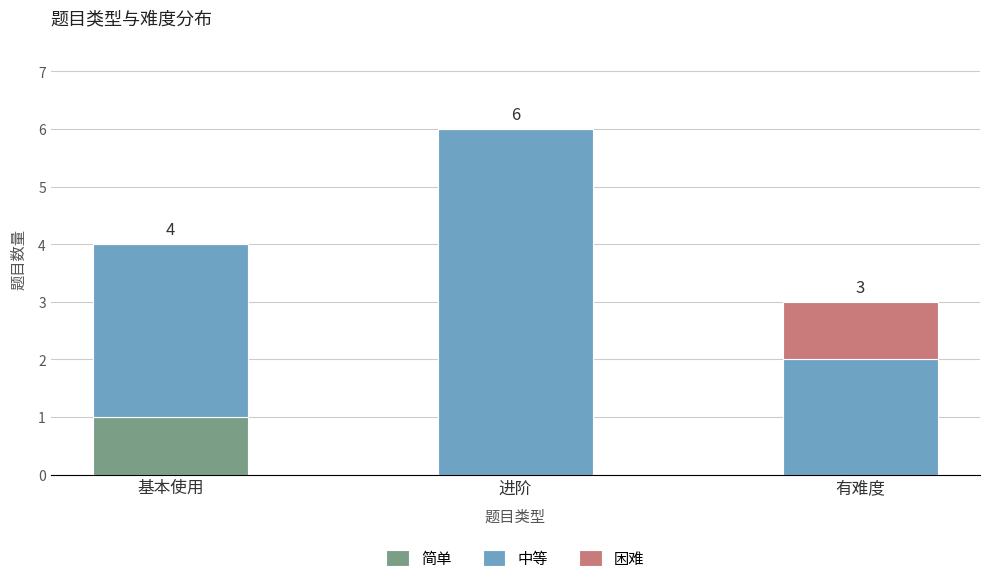

At which label does 简单 reach its peak?

基本使用